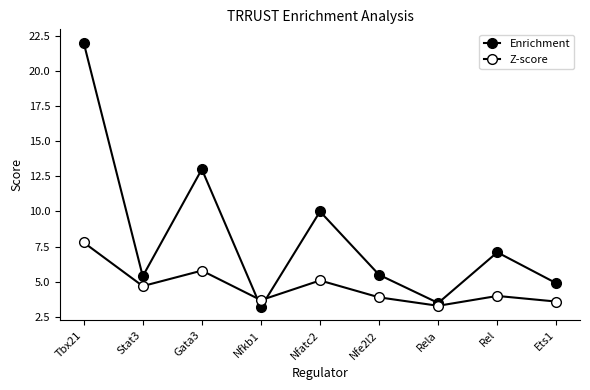

How many interior local valleys does the Z-score series have?

3